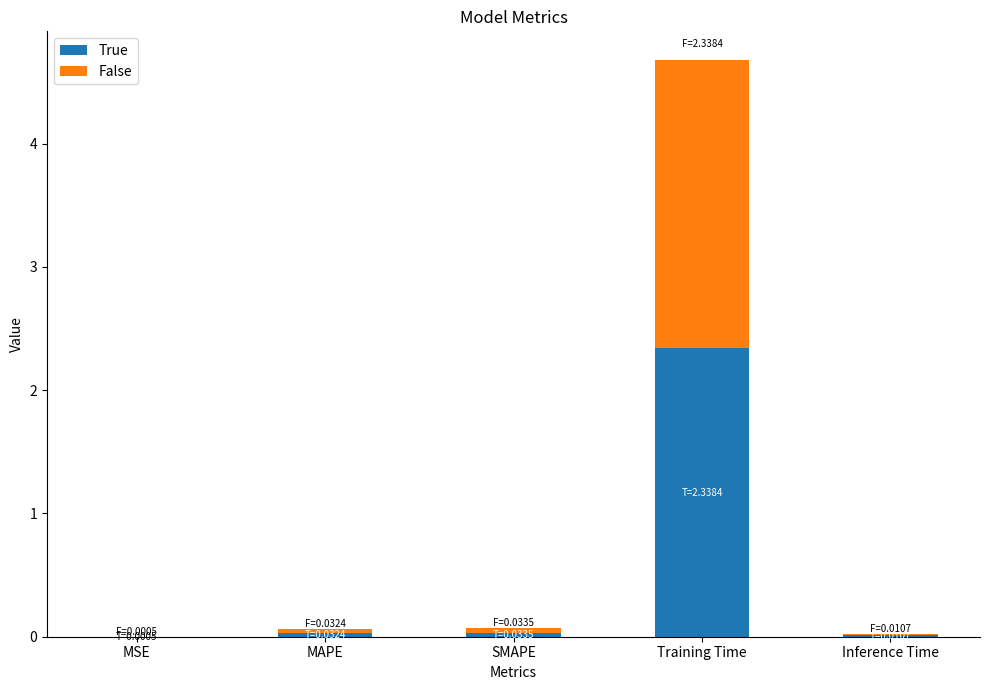

At which category is the sum across all series the highest?

Training Time